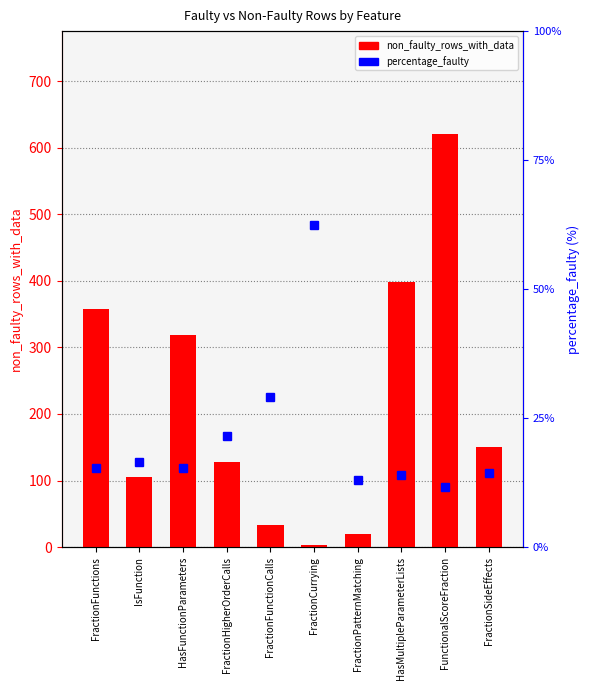

What is the total value across all series at FractionSideEffects?

164.3